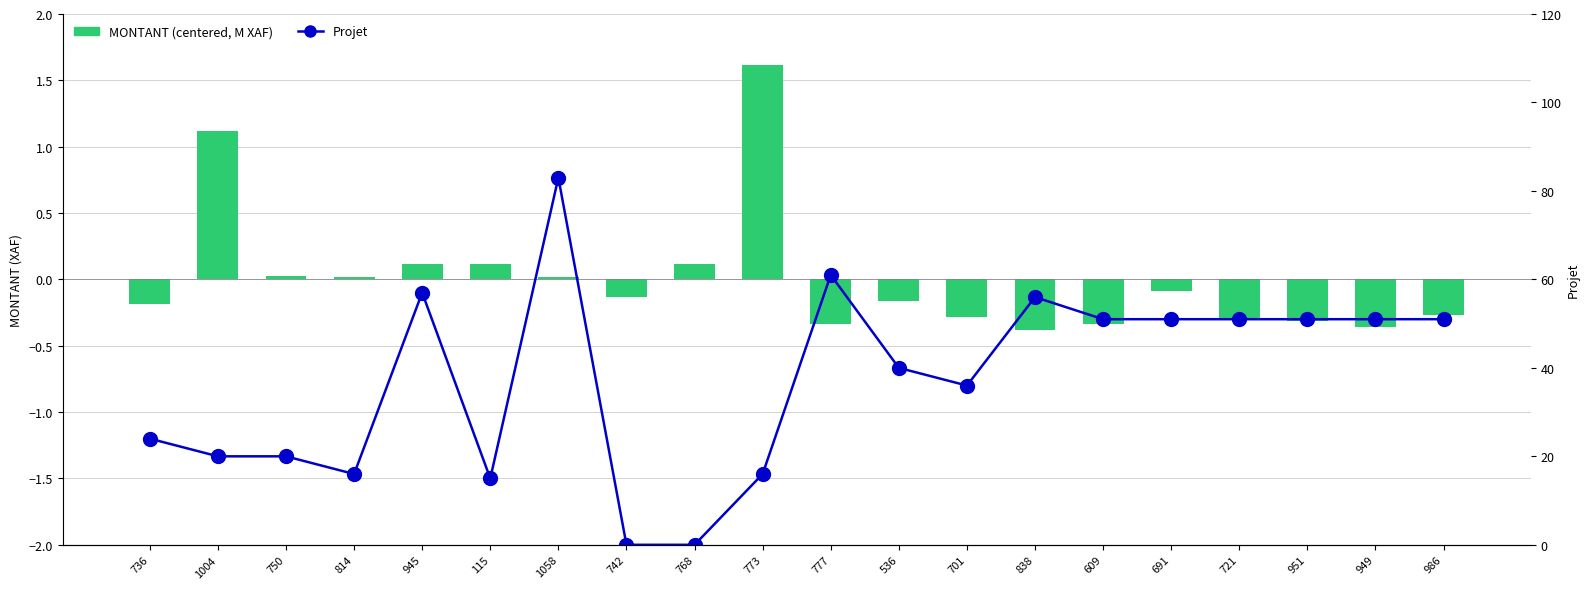

How many values in the Projet series exceed 51?

4